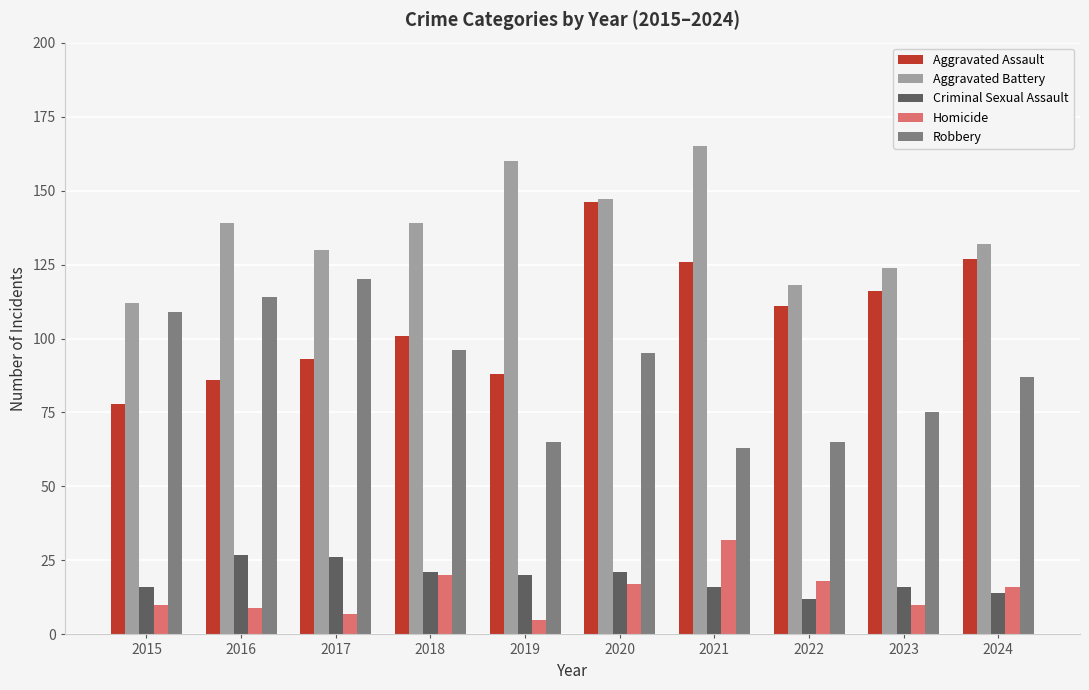

How many data points in Homicide are less than 16?

5